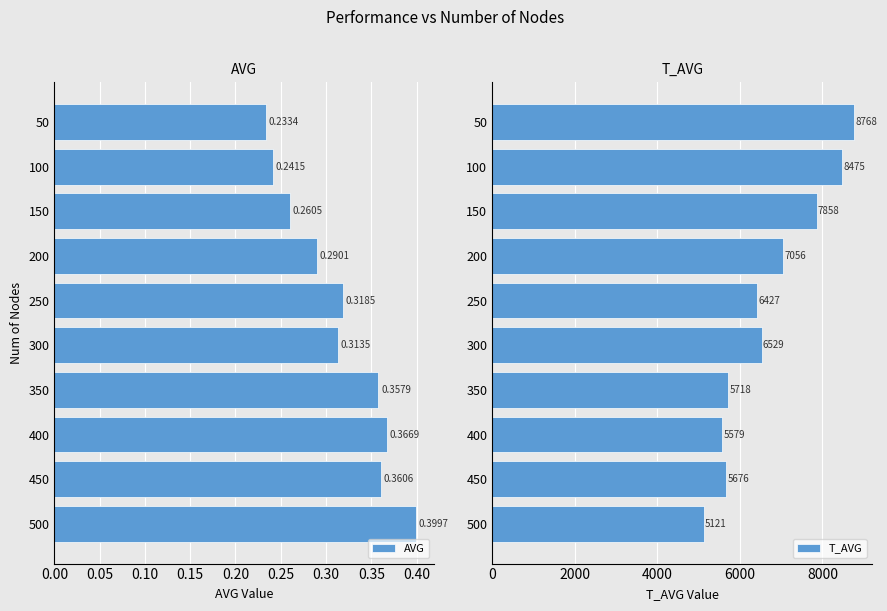

Rank the categories by AVG value from lowest to highest.

50, 100, 150, 200, 300, 250, 350, 450, 400, 500